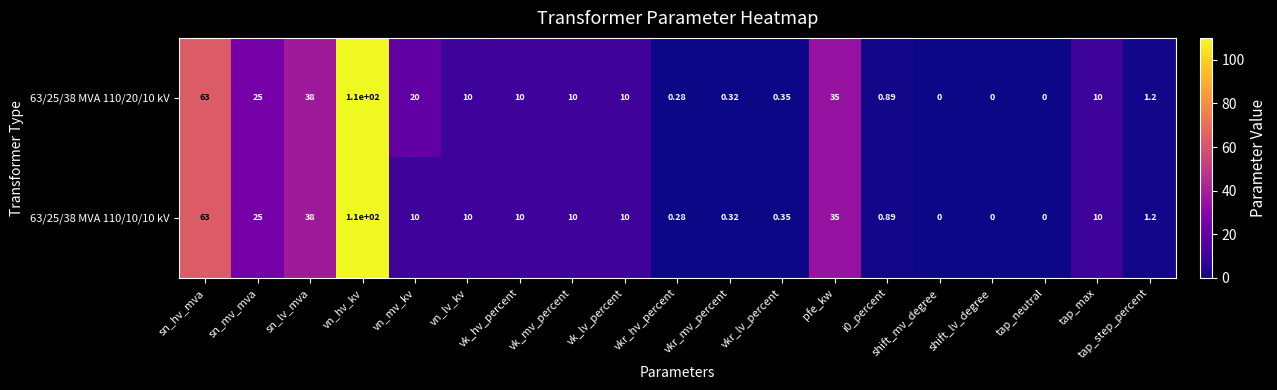

At which label is 63/25/38 MVA 110/20/10 kV closest to 55?

sn_hv_mva